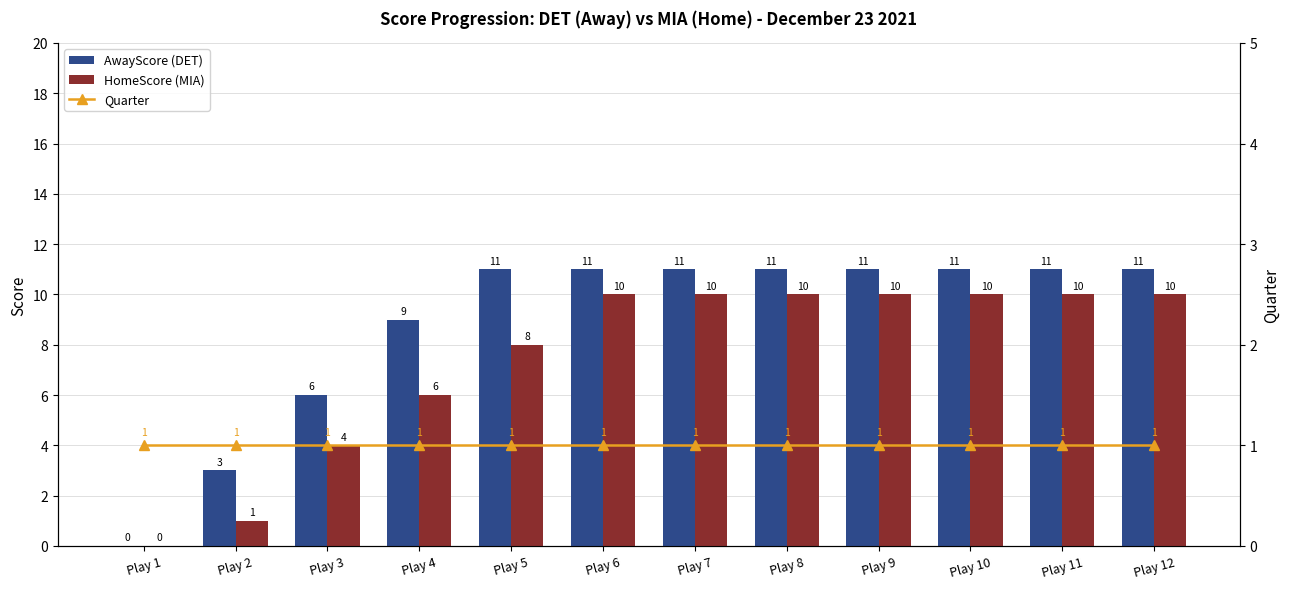

Which has a higher value, Play 3 or Play 11?

Play 11